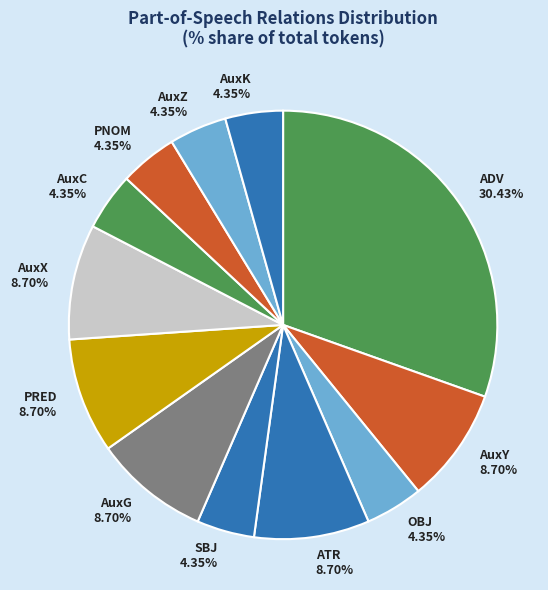

To the nearest percent, what is the difference between the PNOM and PRED slice percentages?

4%